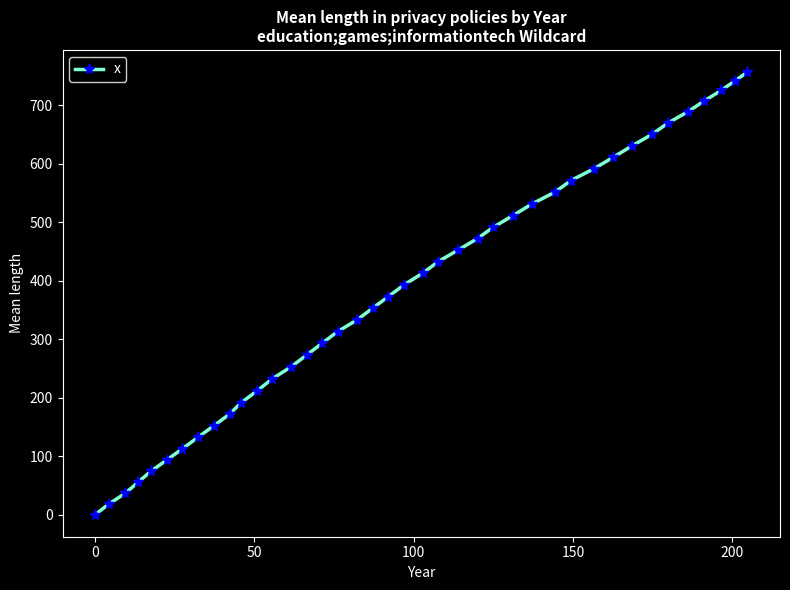

What is the greatest value displayed?

757.2